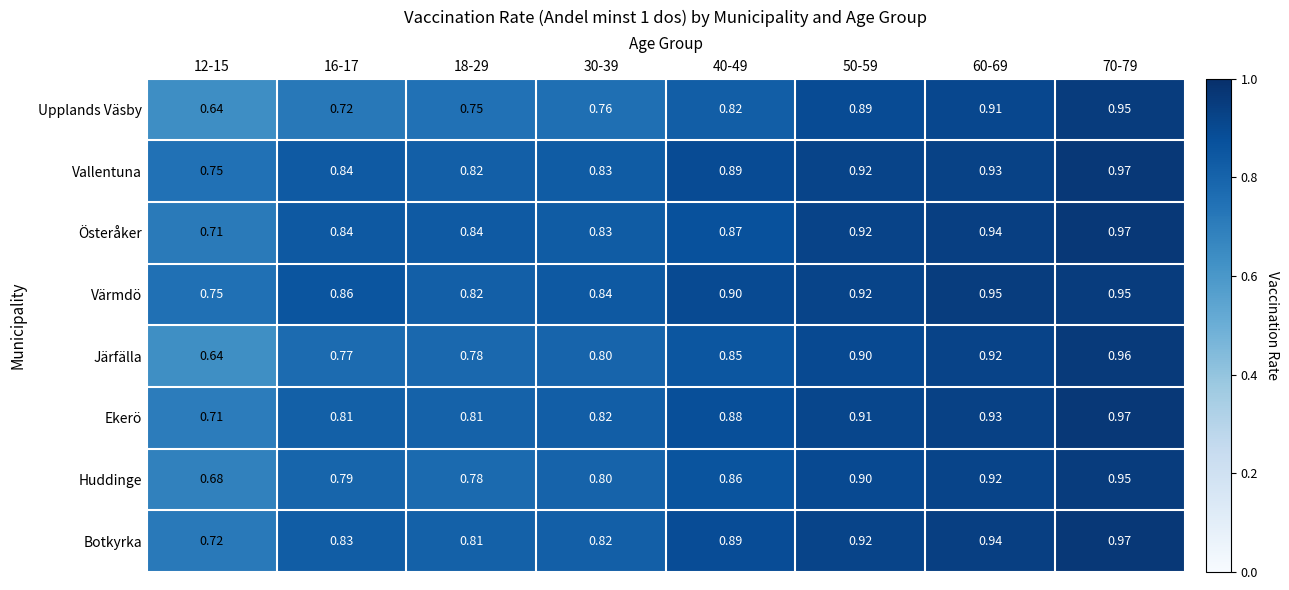

Is the value of Järfälla at 50-59 greater than the value of Upplands Väsby at 12-15?

Yes